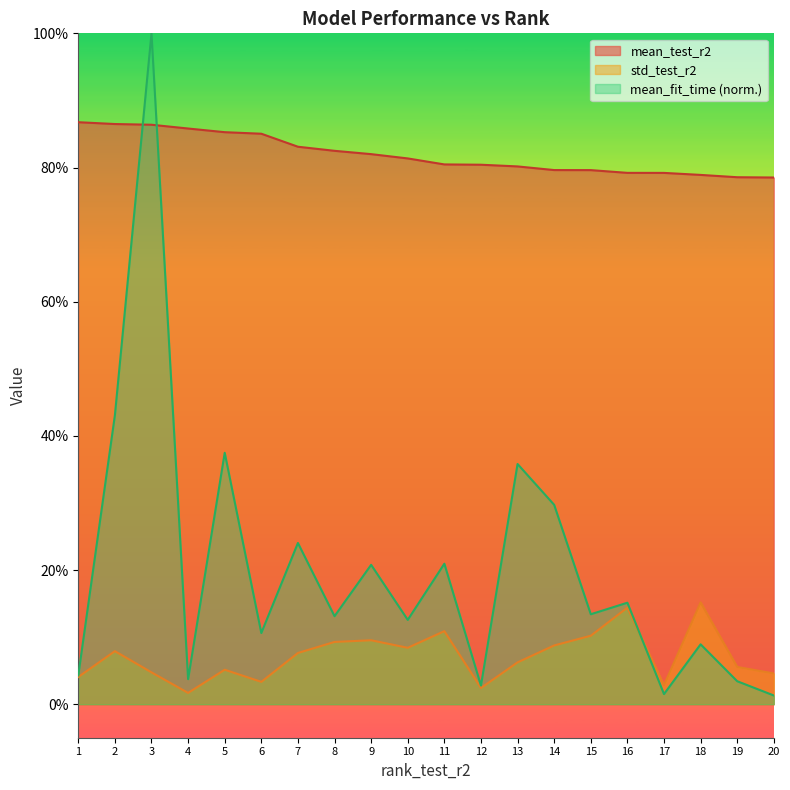

At how many categories does at least one series exceed 0?

20